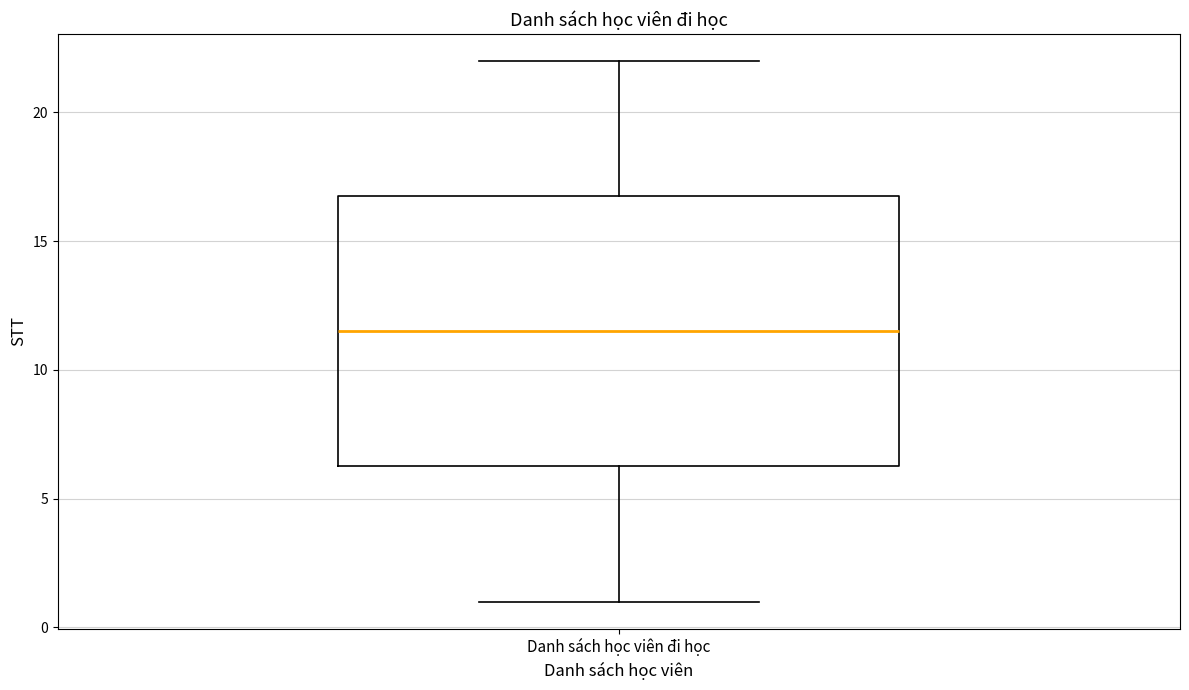

Read this box plot against the y-axis: the position of the median line, the range covered by the box, and the ends of both whiskers. The values are not printed on the chart, so give them approximately, as read against the axis.

median 11.5, box 6.5 to 17.0, whiskers 1.0 to 22.0